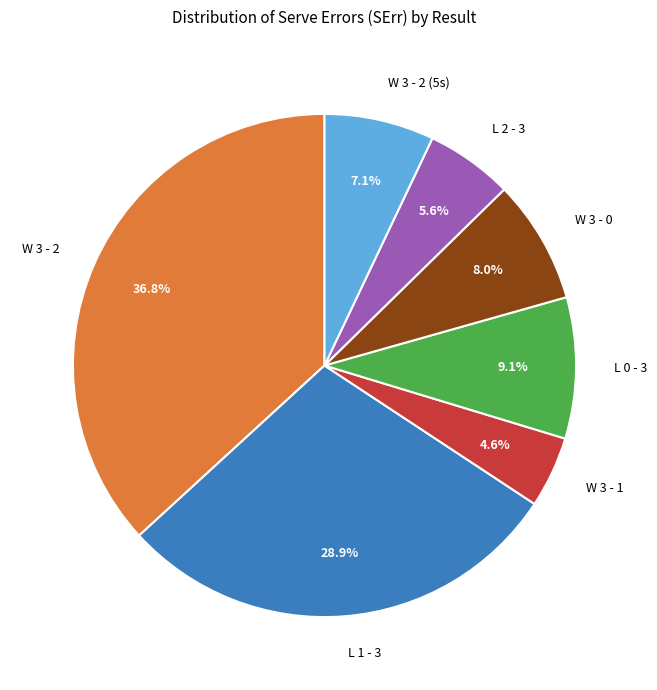

What percentage is the L 0 - 3 slice, to the nearest percent?

9%